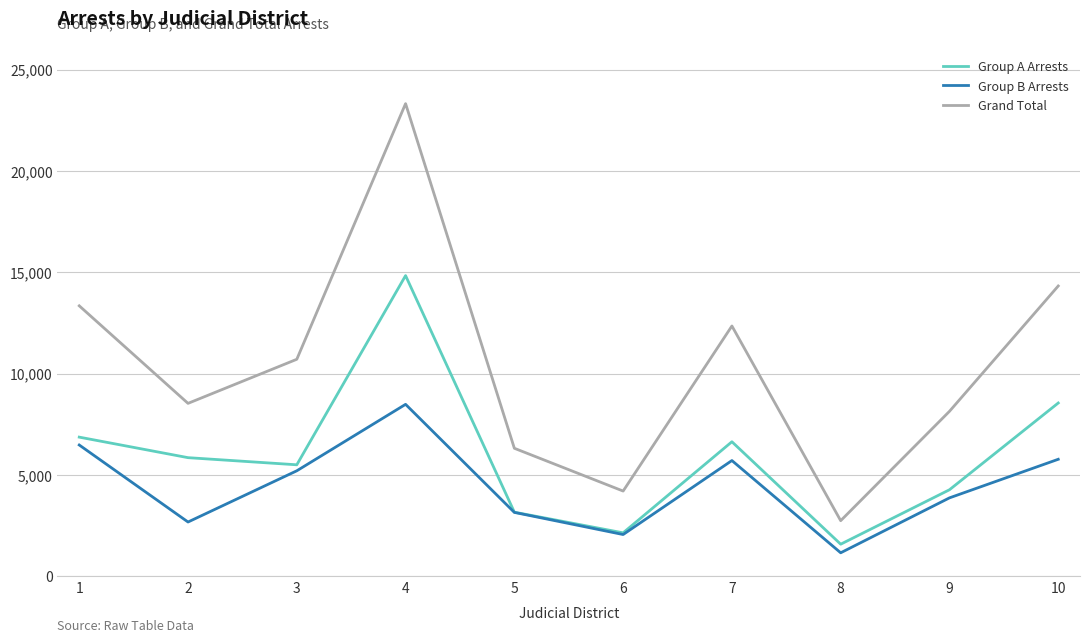

At how many categories does at least one series exceed 15331?

1